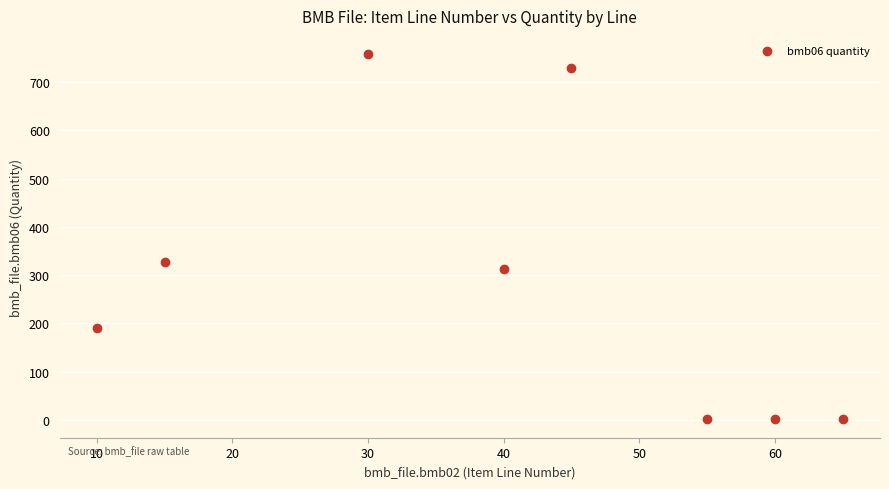

What Y value in the scatter plot is closest to 379?

328.0